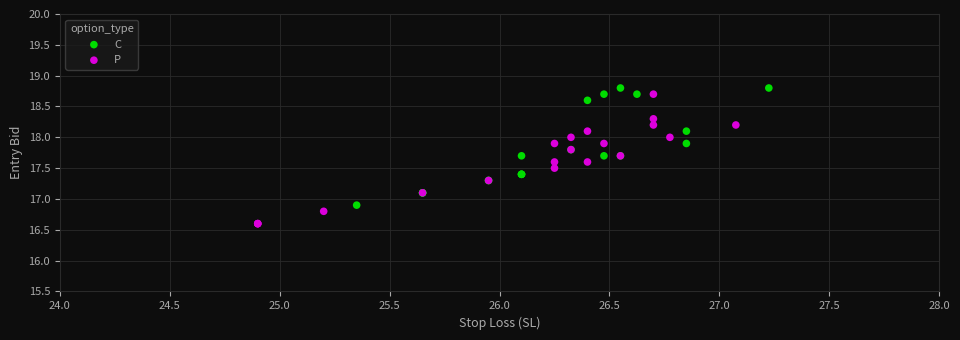

Which series has the largest Y range (max minus min)?

P